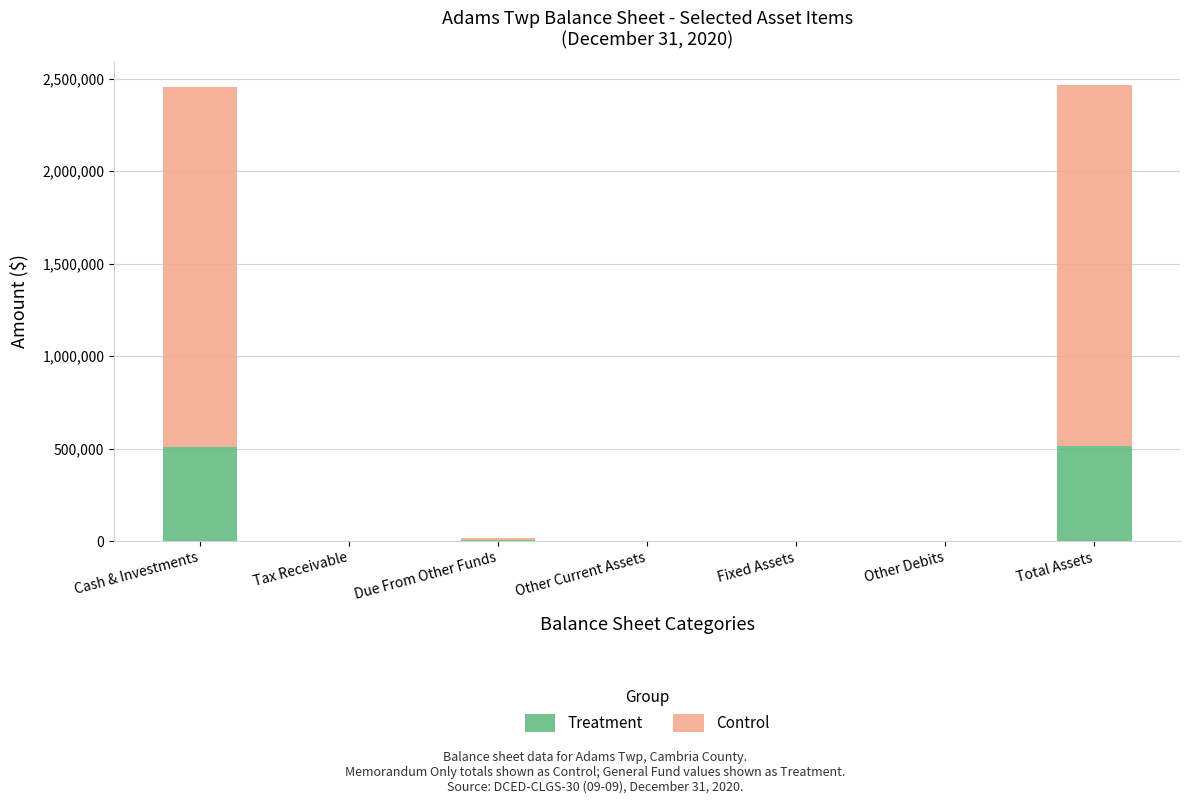

What is the sum of the Treatment values at Other Debits and Due From Other Funds?

4653